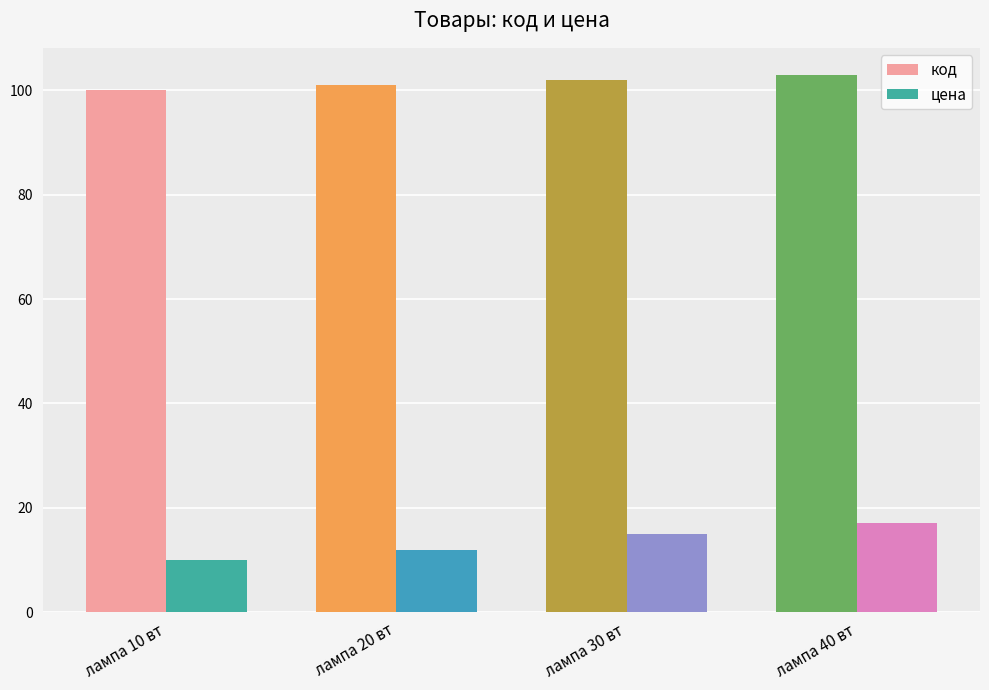

What is the sum of all цена values?

54